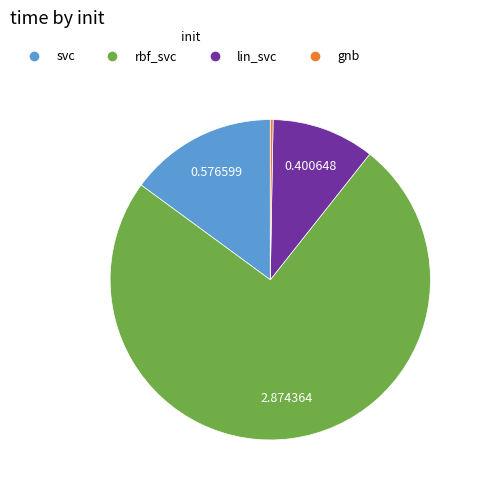

Between gnb and svc, which is larger?

svc